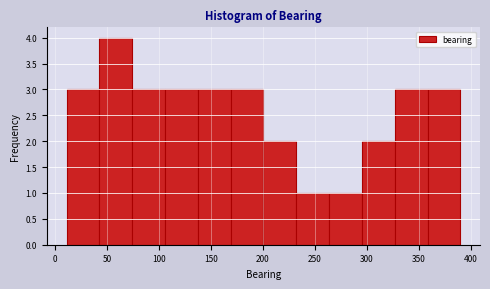

How tall is the bar that spans 360 to 390 on the x-axis? Neither the bar edges nor the heights are printed on the chart, so give them approximately, as read against the axes.

3